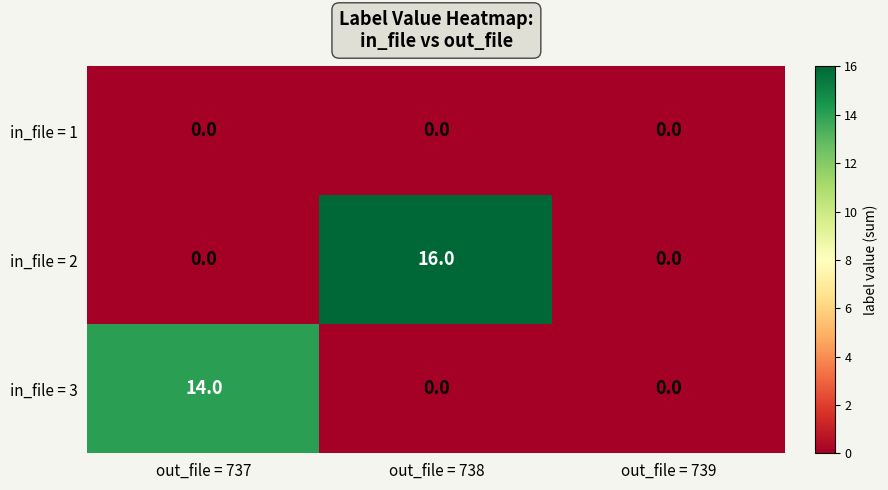

What is the sum of all in_file = 2 values?

16